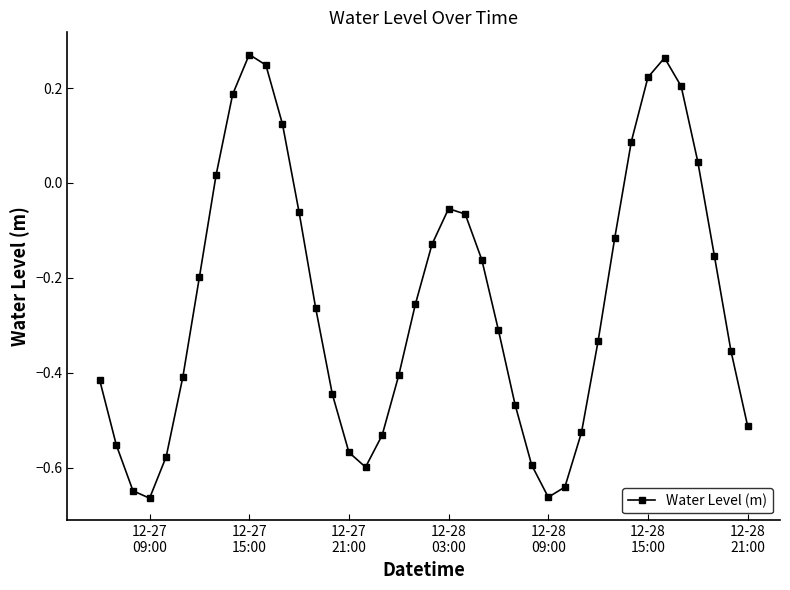

What is the difference between the maximum and second lowest values?

0.9